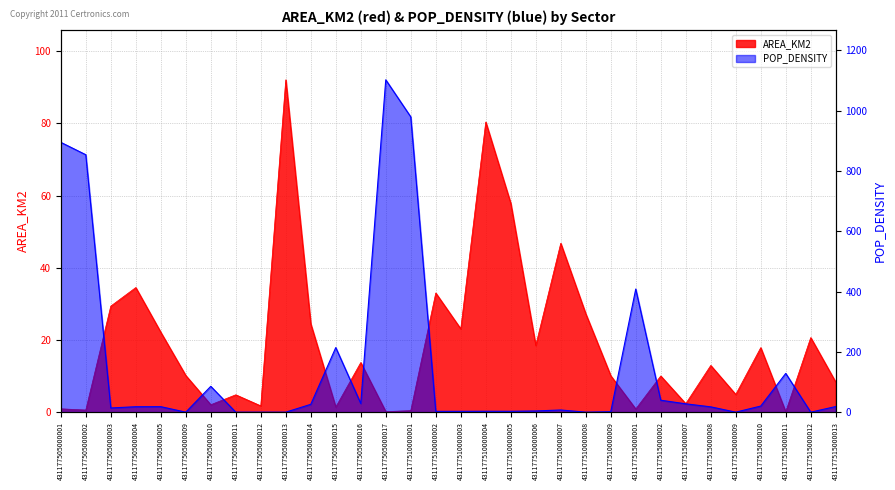

In POP_DENSITY, how many points are lower than both neighbors (excluding endpoints)?

8